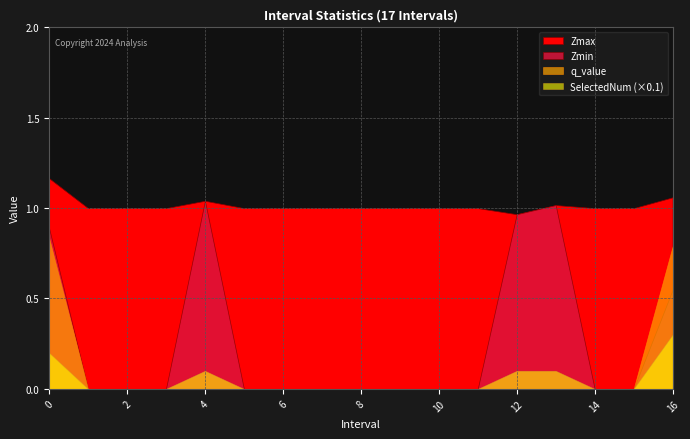

The Zmax series shows 0.3 at 1.0. True or false?

False